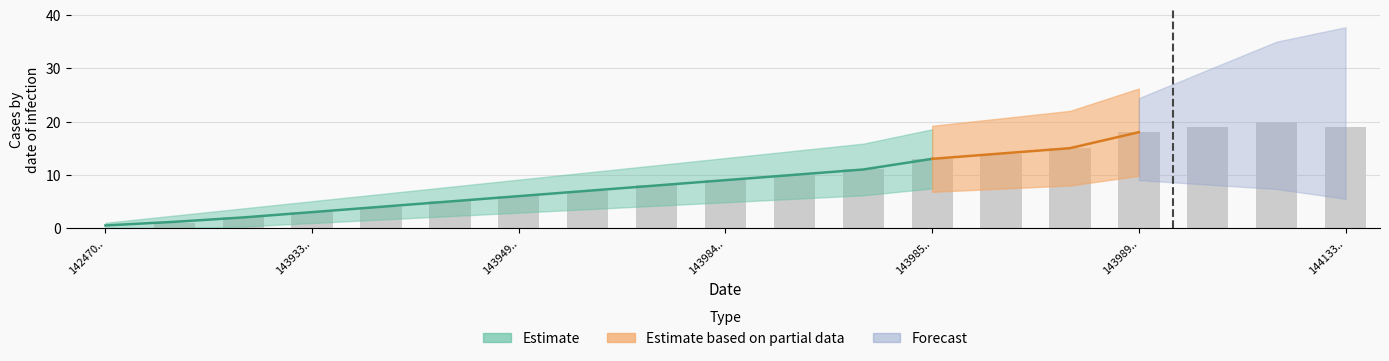

What is the change in value from 1439517920 to 1439852725?

+4